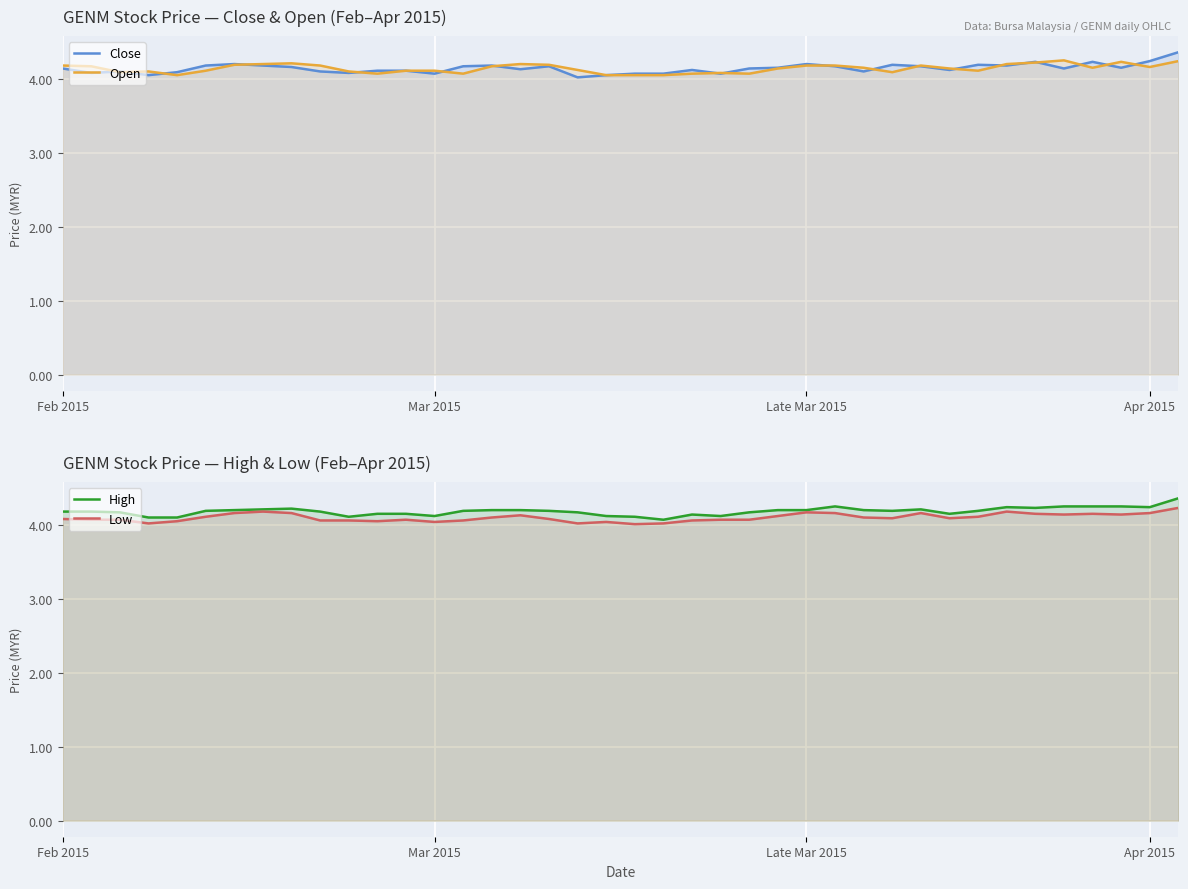

Is the value of Low at 11 greater than the value of Open at 11?

No